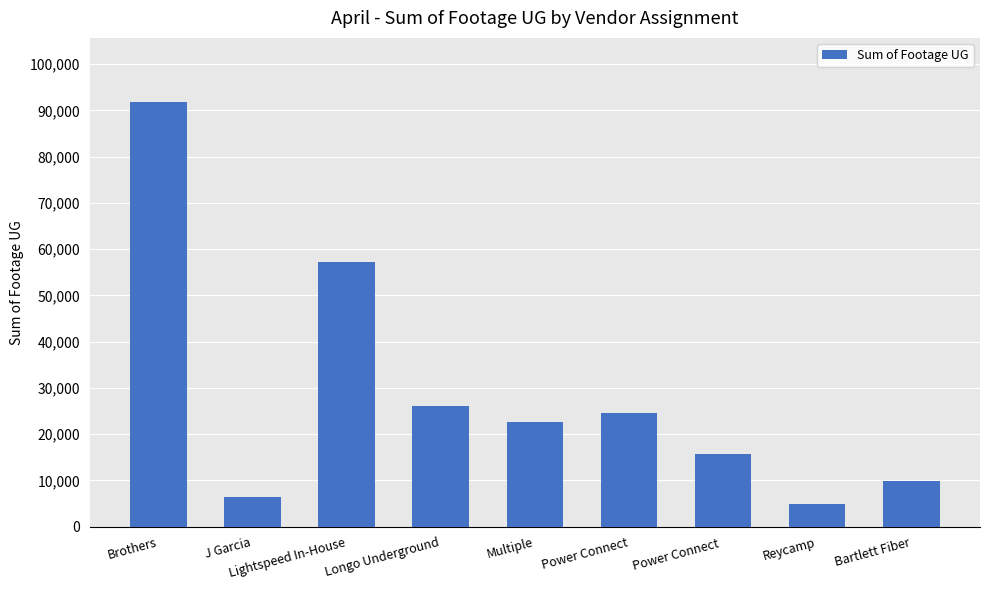

Between Bartlett Fiber and Reycamp, which is larger?

Bartlett Fiber